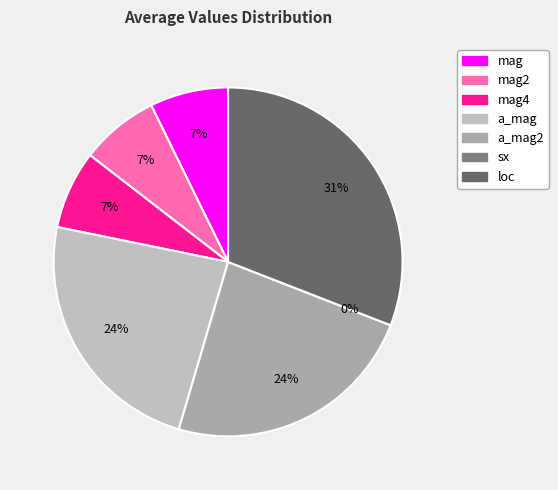

Rank the categories by value from highest to lowest.

loc, a_mag, a_mag2, mag, mag2, mag4, sx